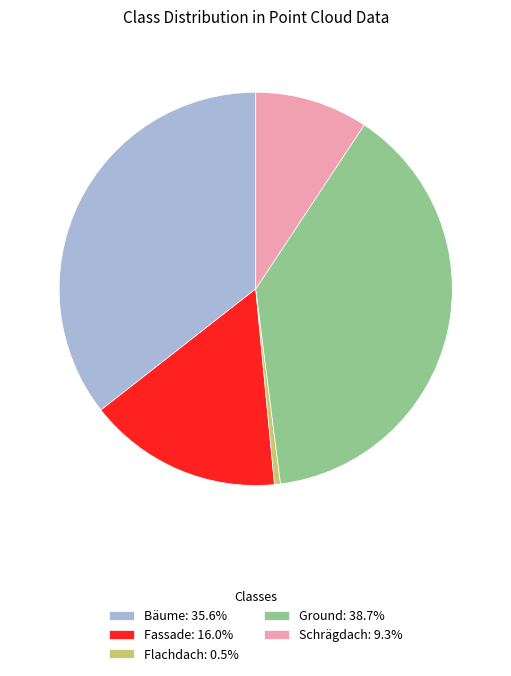

Is there a majority slice in this chart?

No